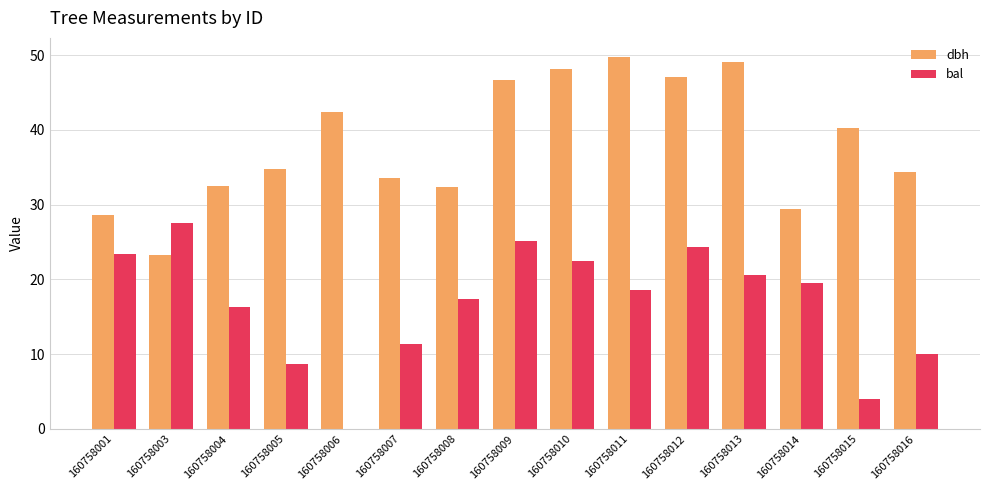

Read the bal value at 160758010.

22.4